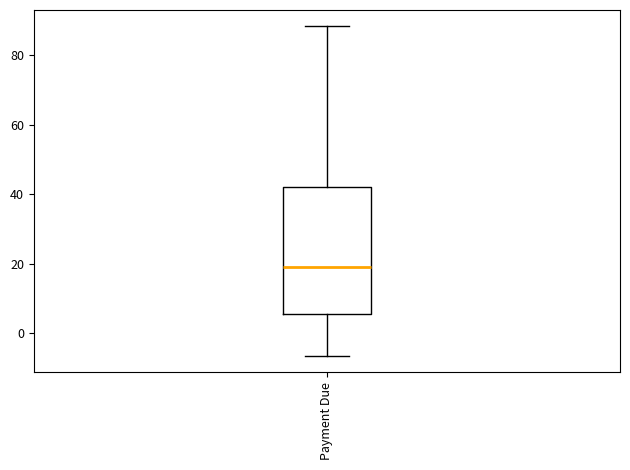

Where does the upper whisker of the box for Payment Due end on the y-axis? The values are not printed on the chart, so give them approximately, as read against the axis.

88